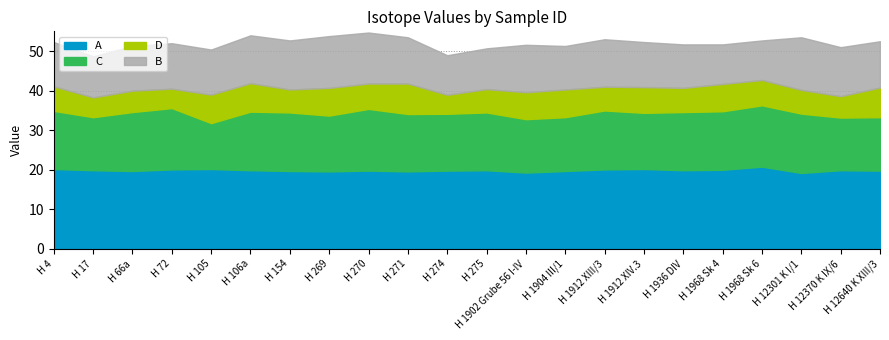

What is the total value across all series at H 1912 XIV.3?

52.3